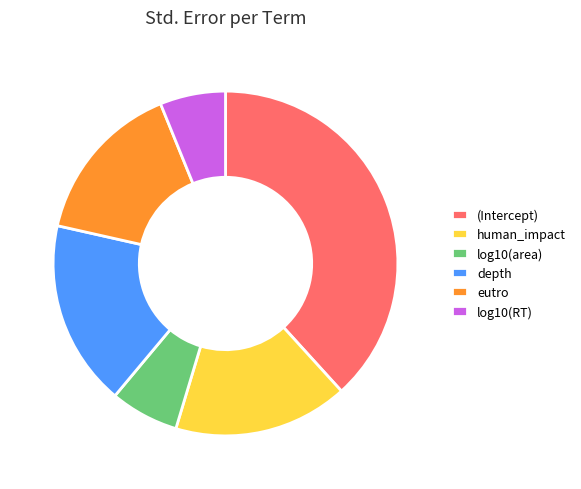

What is the largest slice in the pie chart?

(Intercept)